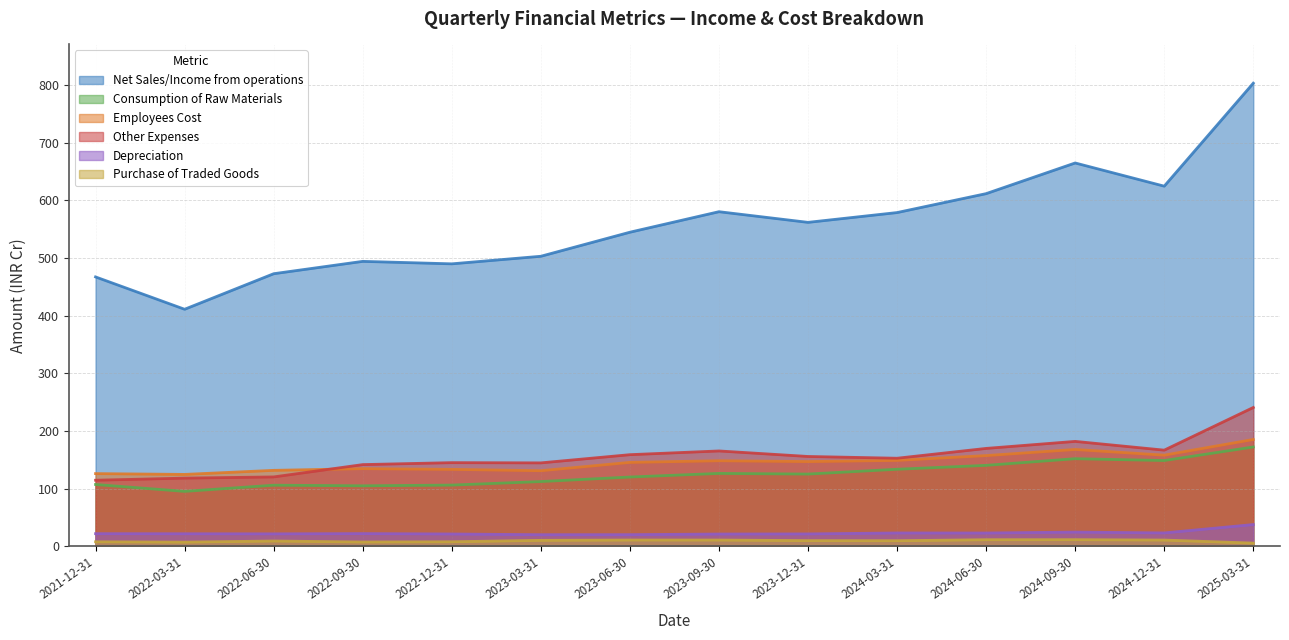

What is the label of the 8th point from the right?

2023-06-30